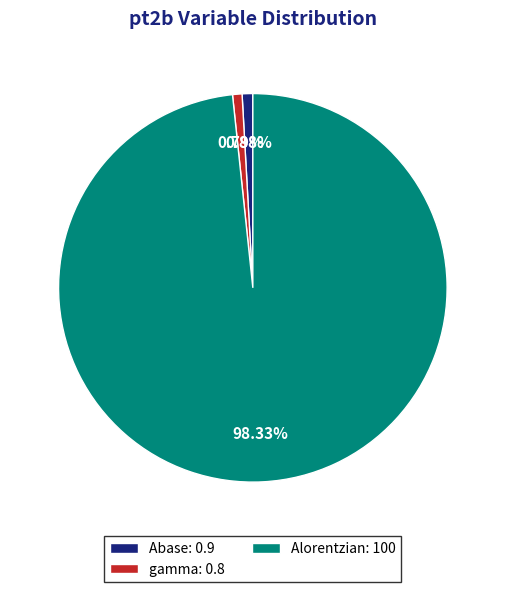

Is it true that Abase is 14% of the pie?

False